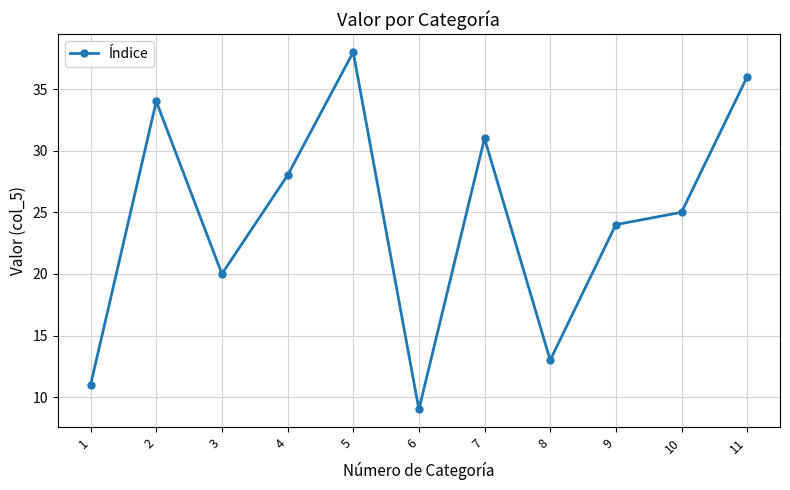

What is the smallest value displayed?

9